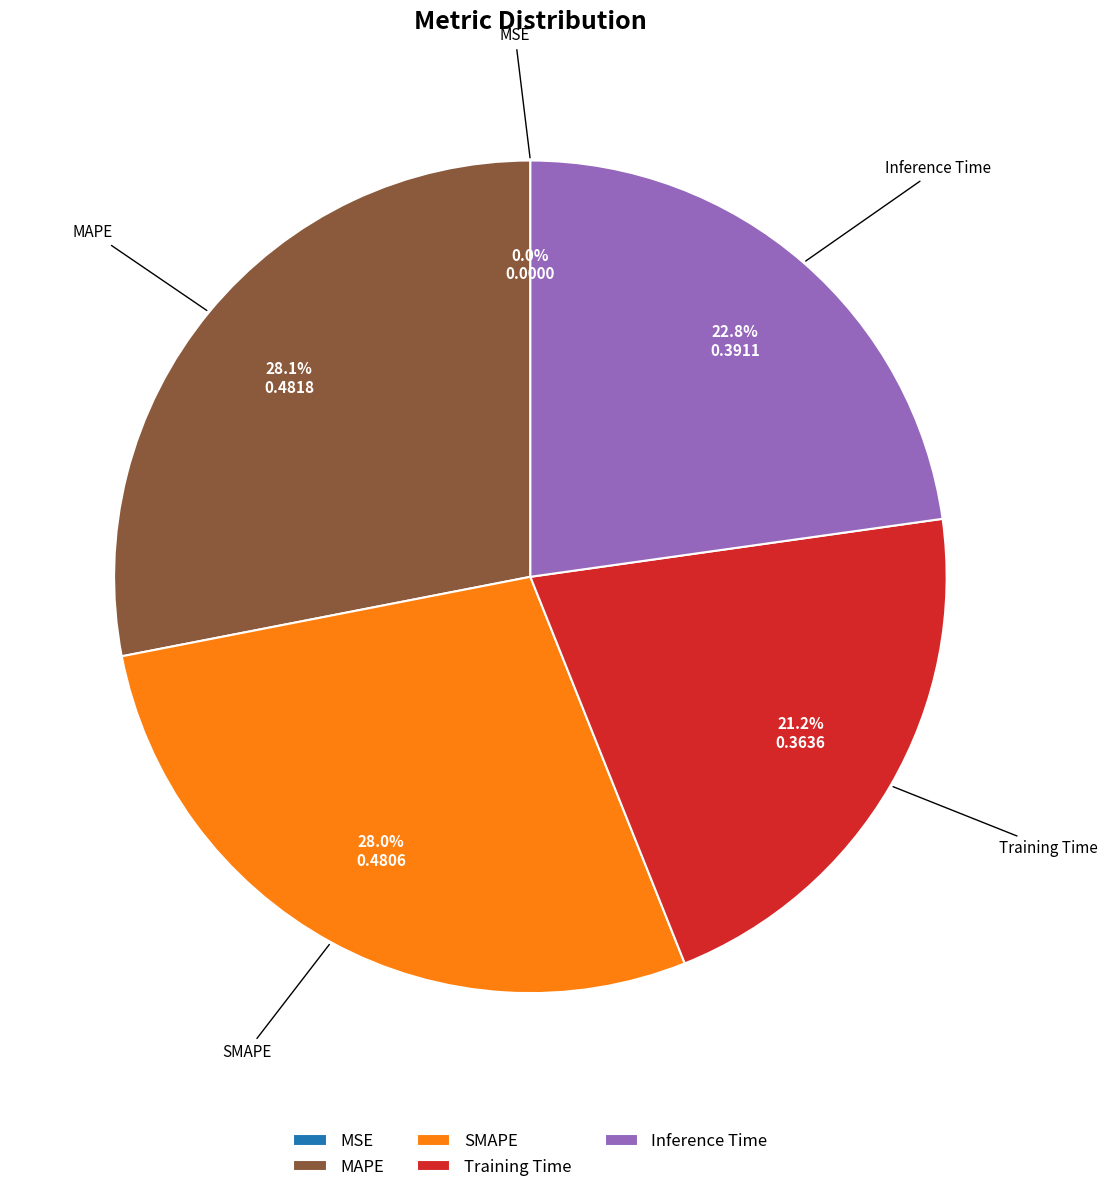

Does Inference Time represent more than half of the total?

No